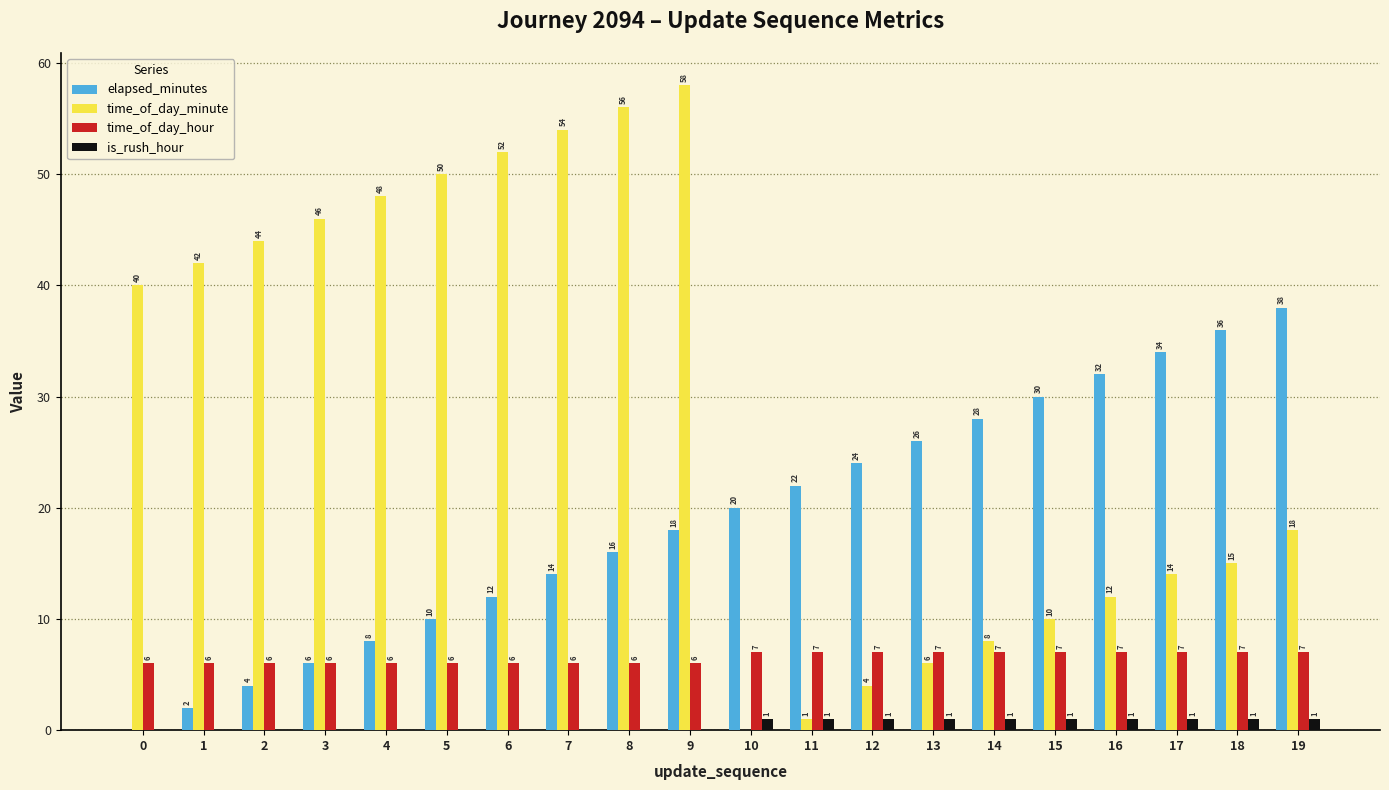

What is the sum of all time_of_day_minute values?

578